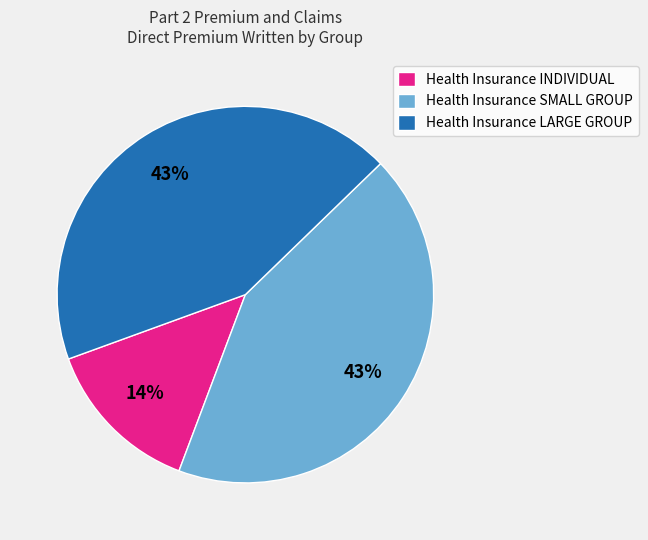

Which slice is the smallest?

Health Insurance INDIVIDUAL